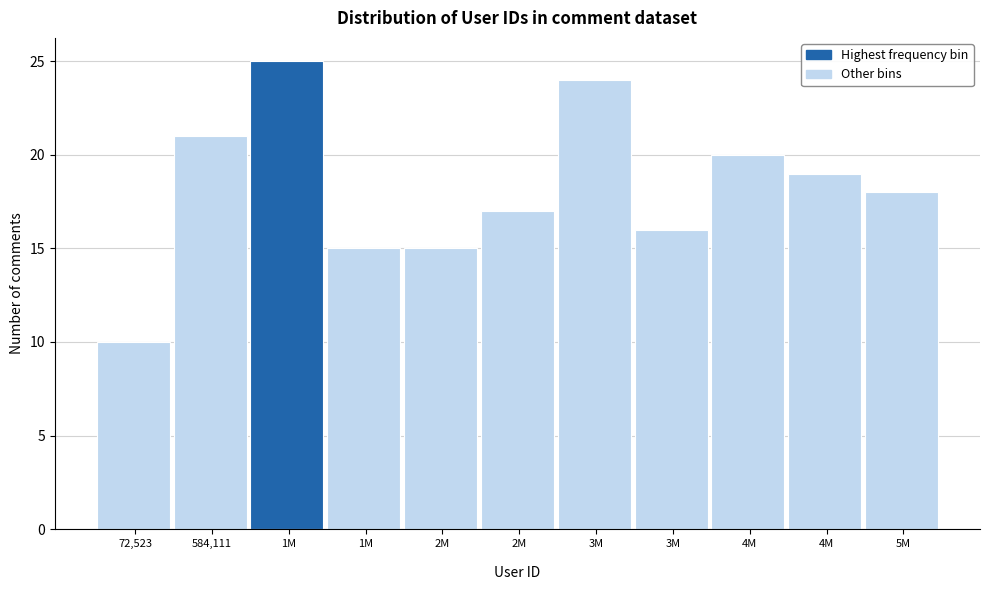

Count the number of categories in the chart.

11